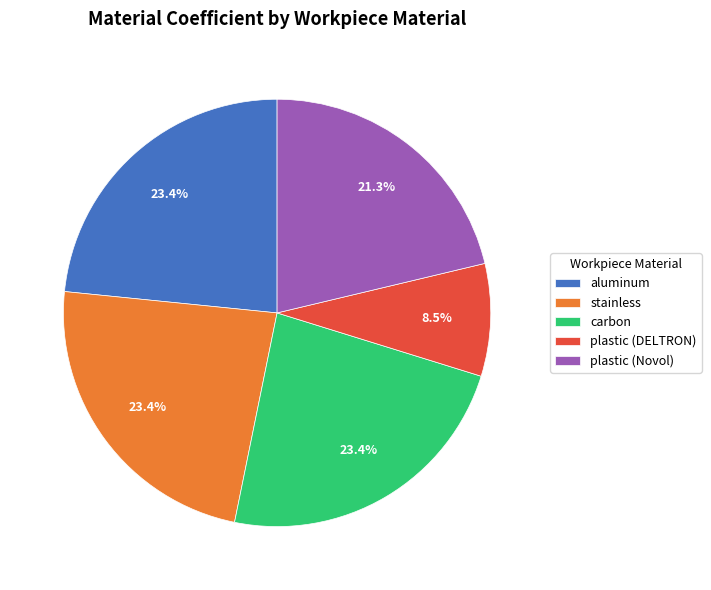

What is the smallest slice in the pie chart?

plastic (DELTRON)